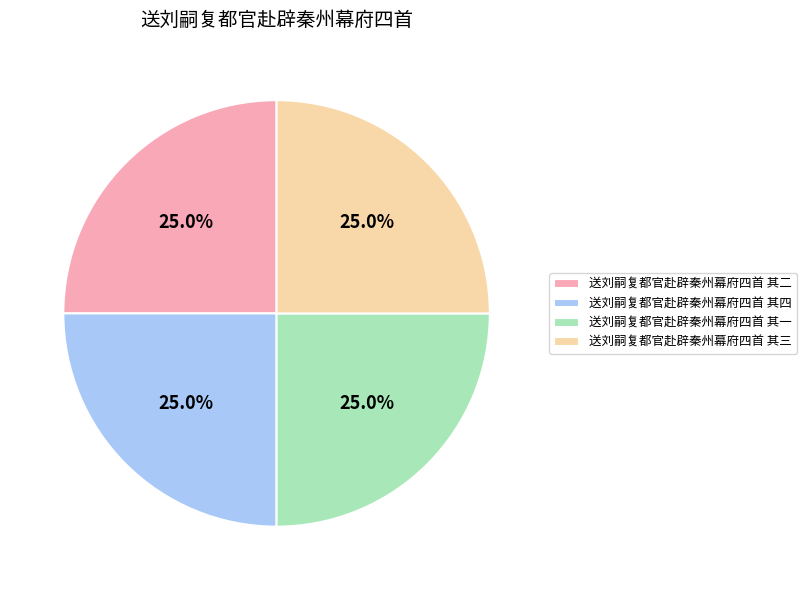

Is it true that 送刘嗣复都官赴辟秦州幕府四首 其三 is 10% of the pie?

False